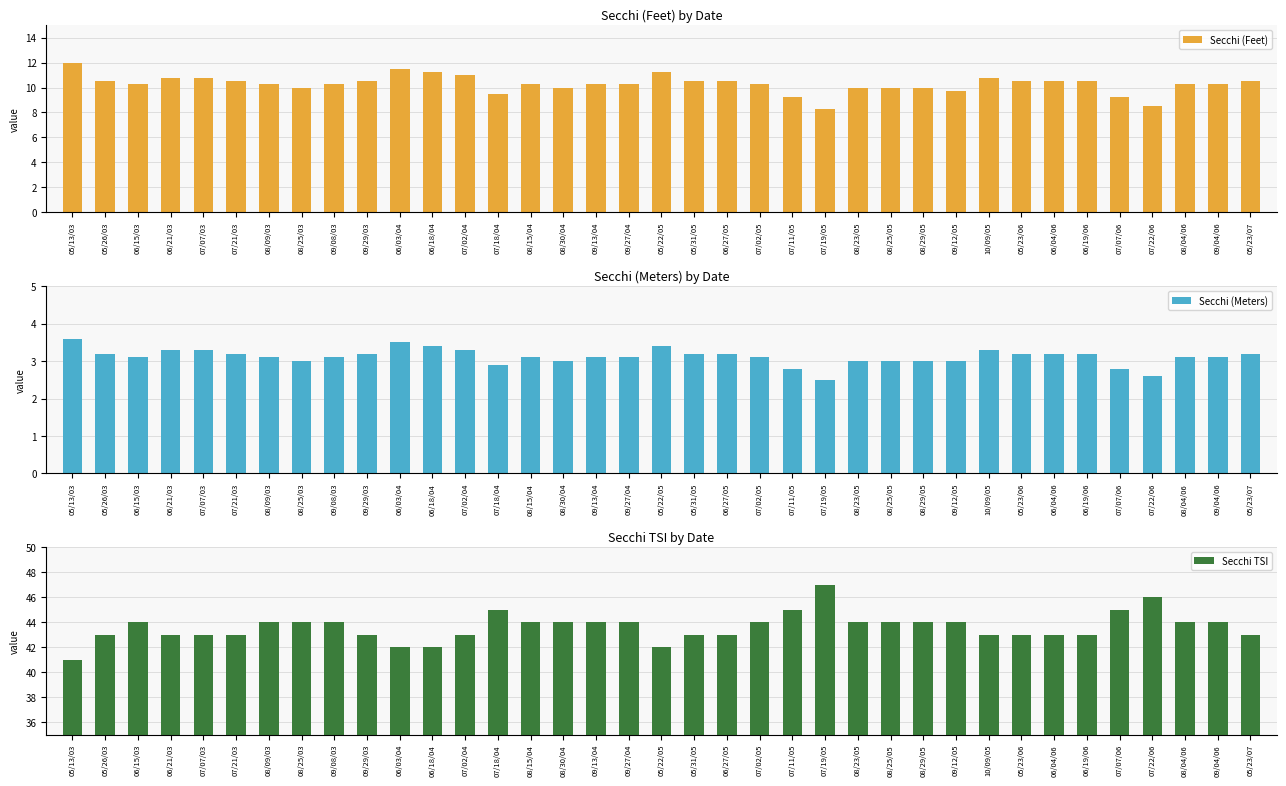

List the series in order of their overall mean, lowest first.

Secchi (Meters), Secchi (Feet), Secchi TSI